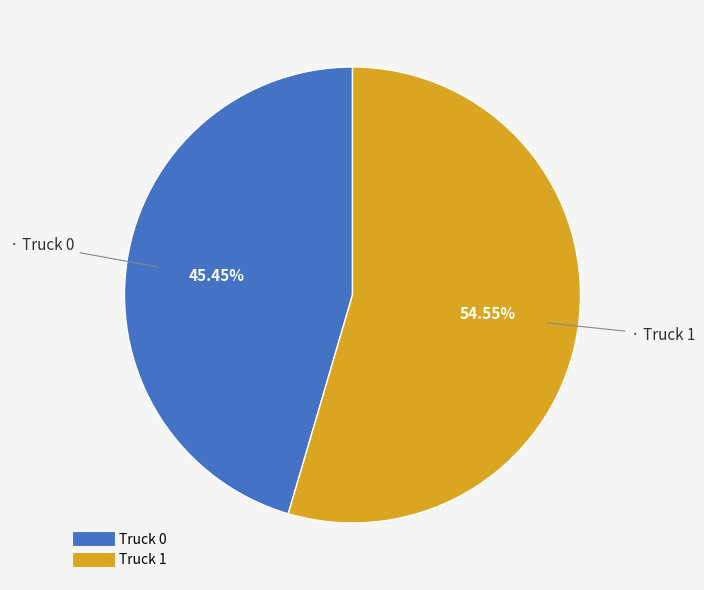

What percentage is the Truck 0 slice, to the nearest percent?

45%